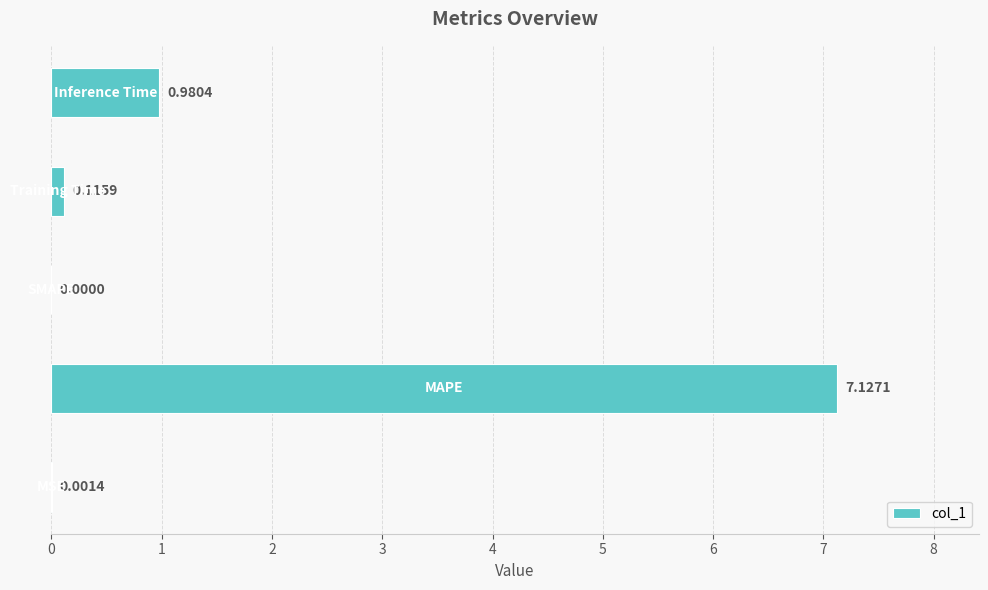

What is the sum of all values?

8.2